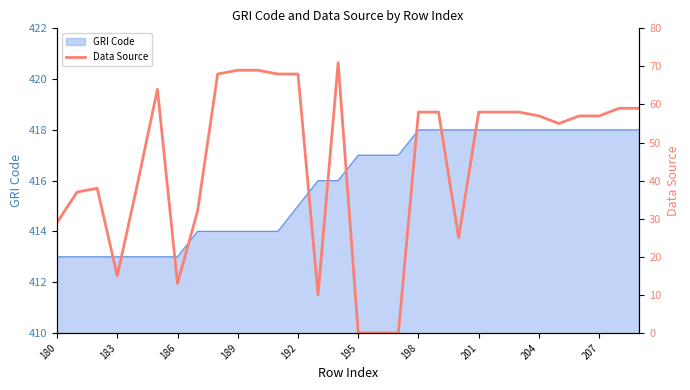

True or false: the data has more than 2 interior local peaks.

True